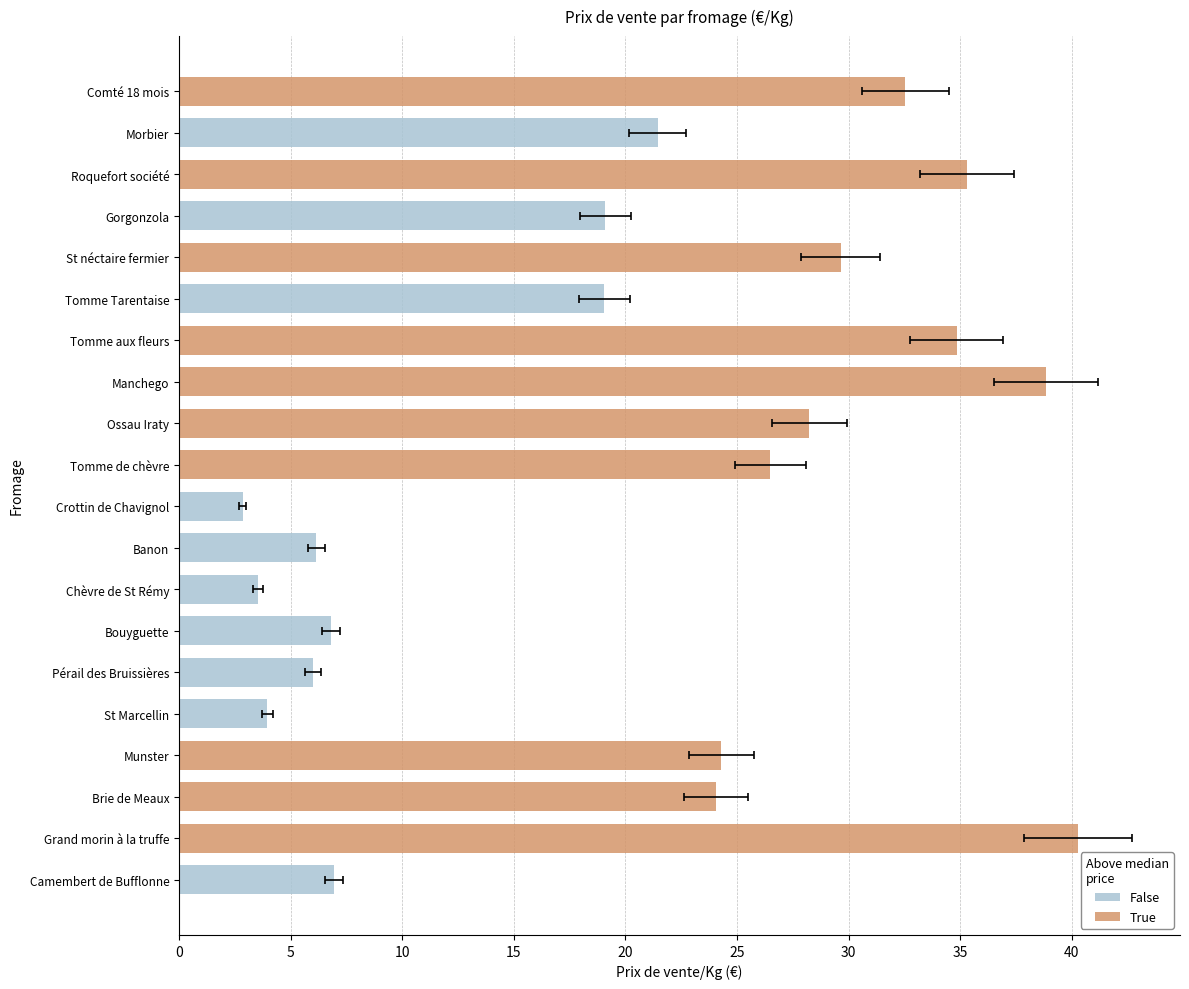

Is it true that False equals 21.4 at Morbier?

True